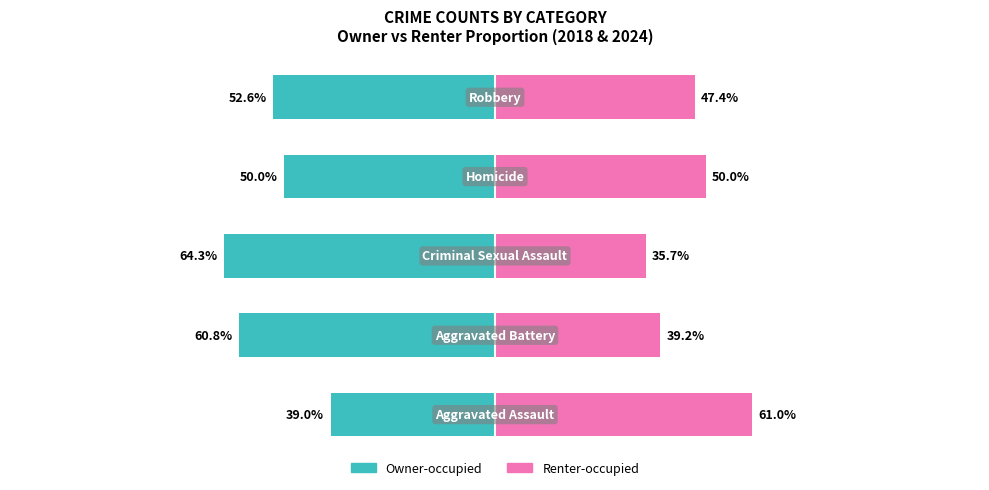

What are all the series names shown in the legend?

Owner-occupied, Renter-occupied